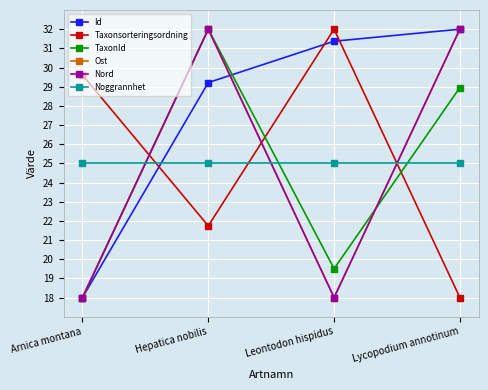

What is the sum of the Noggrannhet values at Lycopodium annotinum and Hepatica nobilis?

50.0